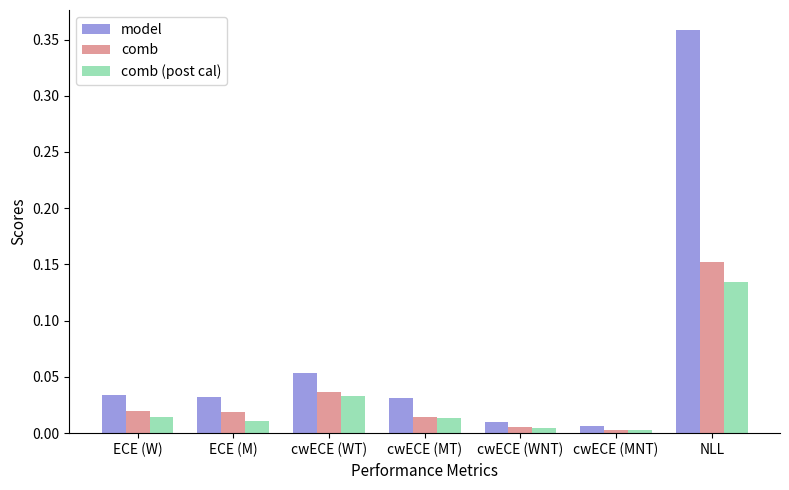

The value of model at cwECE (MT) is 0.0. True or false?

True